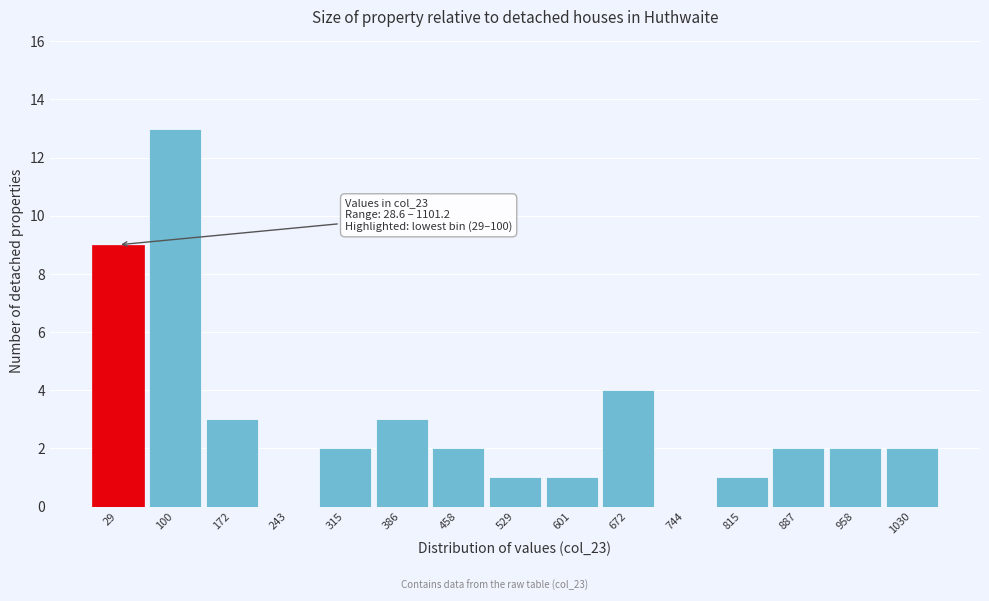

Reading left to right, what are all the values shown in this chart?

29=9	100=13	172=3	243=0	315=2	386=3	458=2	529=1	601=1	672=4	744=0	815=1	887=2	958=2	1030=2